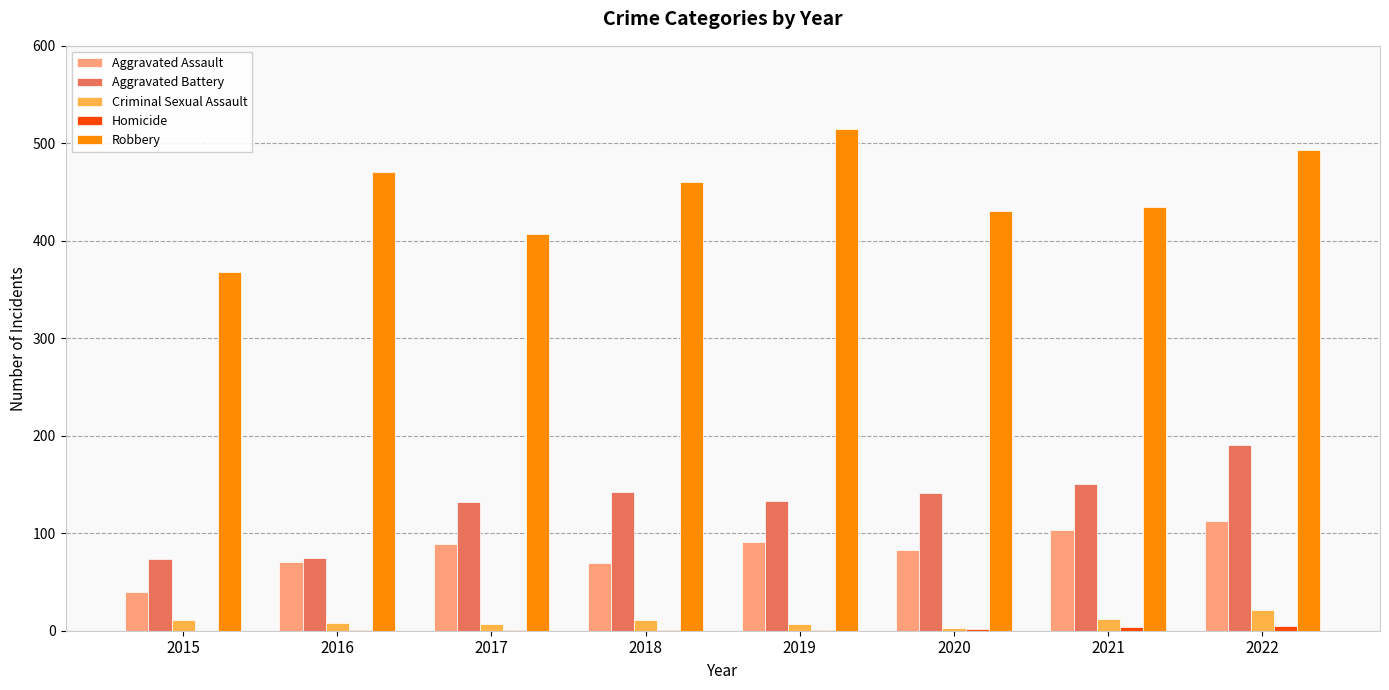

Which label corresponds to the largest value in the chart?

2019